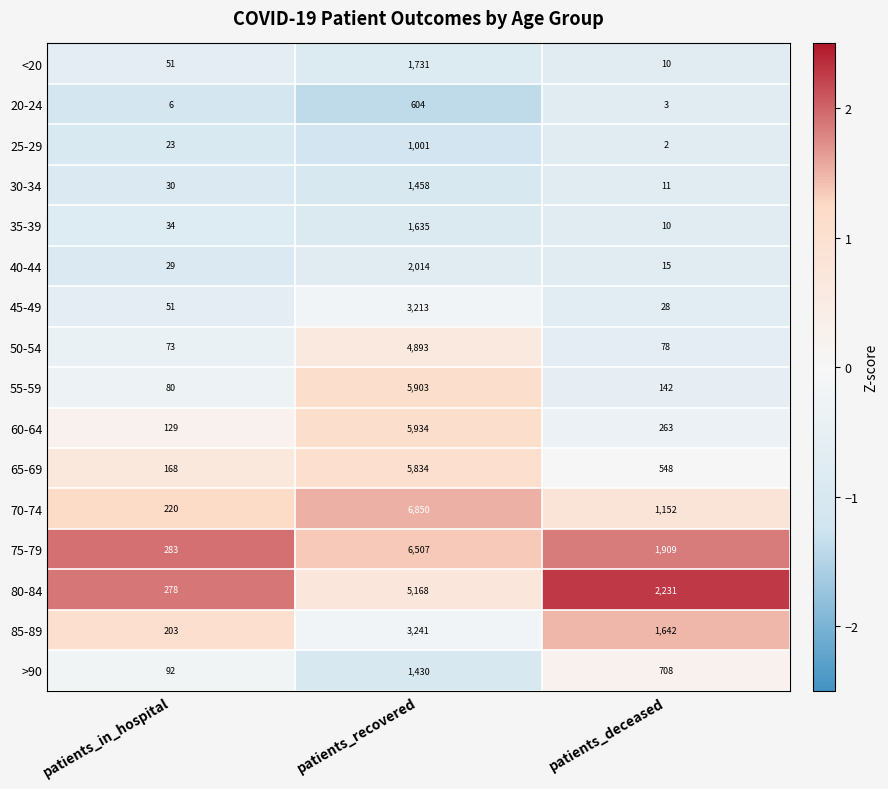

List the series in order of their peak value, highest first.

70-74, 75-79, 60-64, 55-59, 65-69, 80-84, 50-54, 85-89, 45-49, 40-44, <20, 35-39, 30-34, >90, 25-29, 20-24